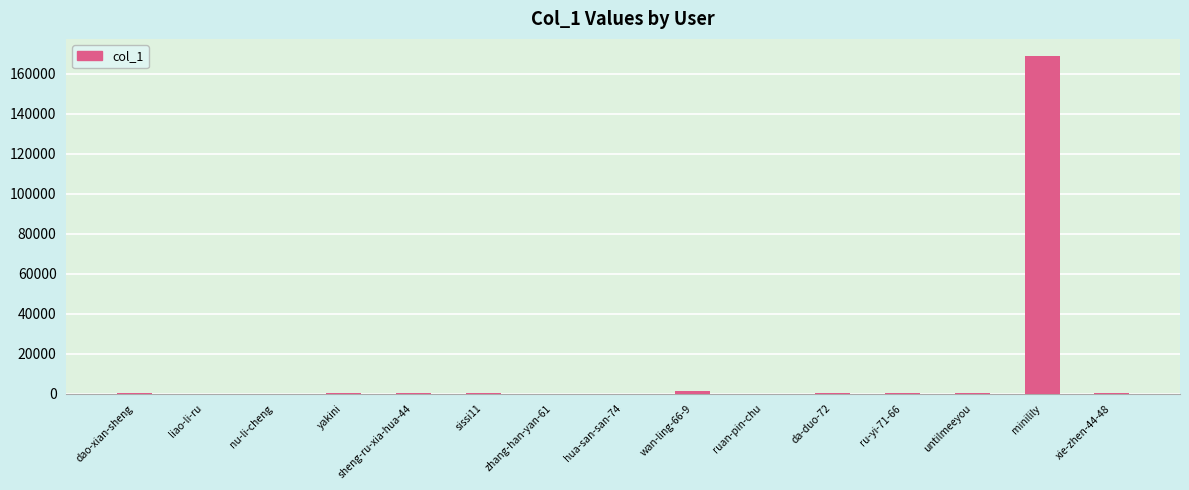

What is the sum of all values?

172312